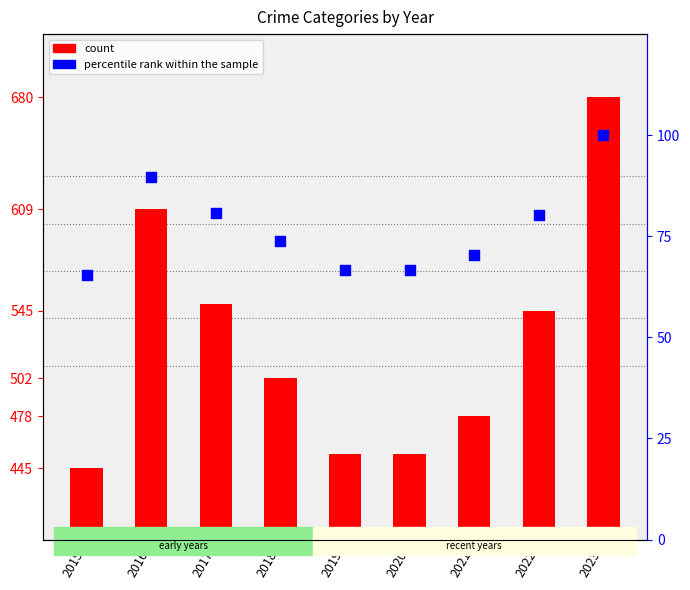

At which category is the sum across all series the highest?

2023